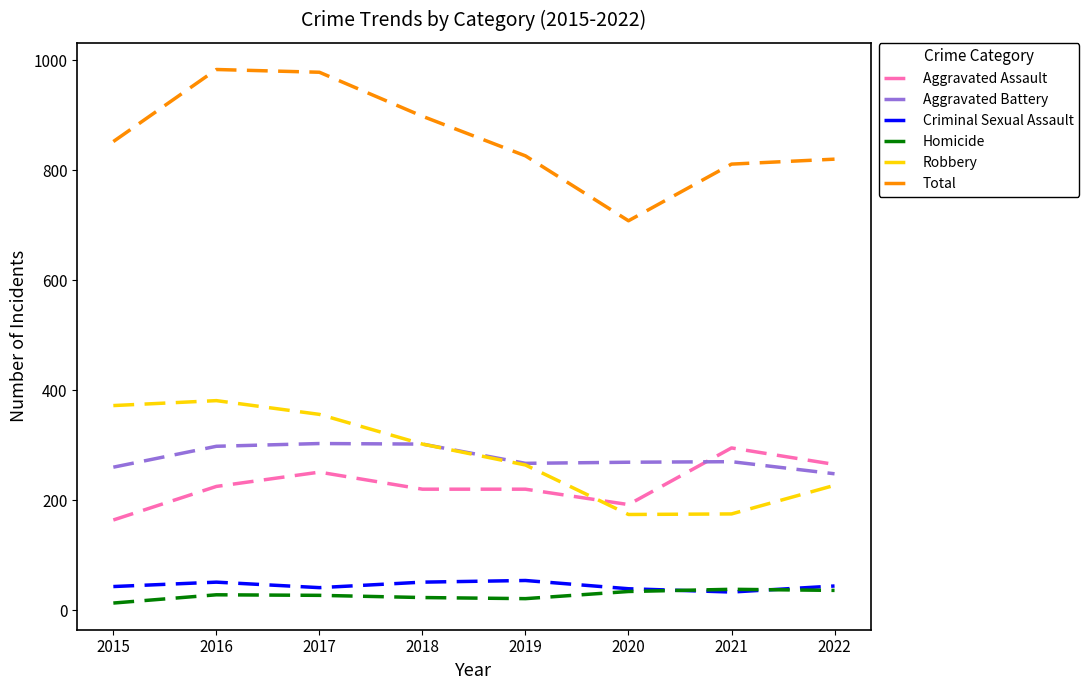

What is the lowest value of the Total series?

708